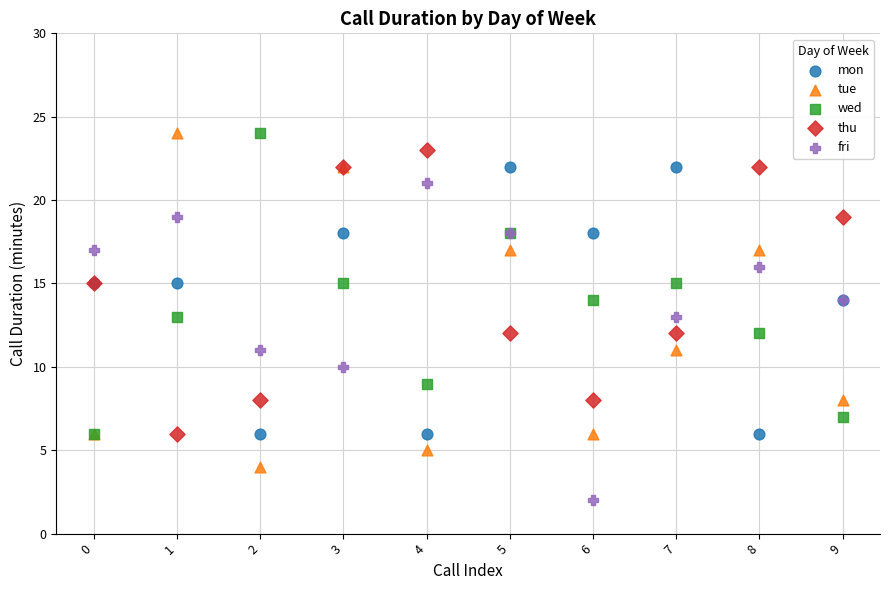

Which series has the largest Y range (max minus min)?

tue